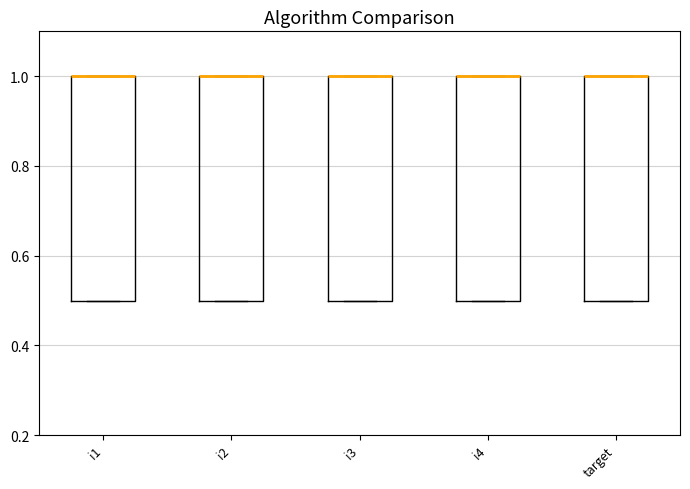

Where is the upper edge of the box for target on the y-axis? The values are not printed on the chart, so give them approximately, as read against the axis.

1.0